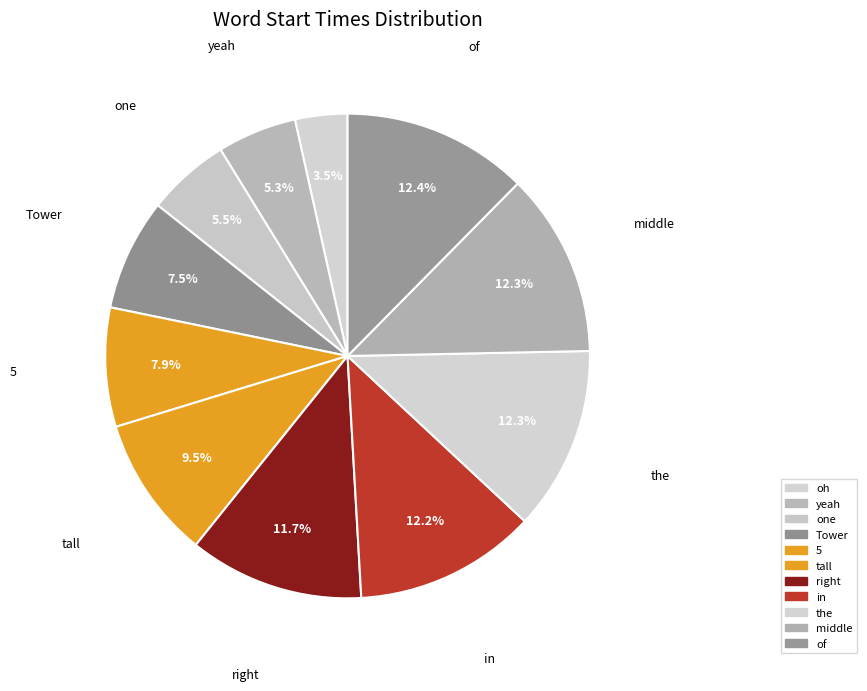

How many segments does this pie chart have?

11